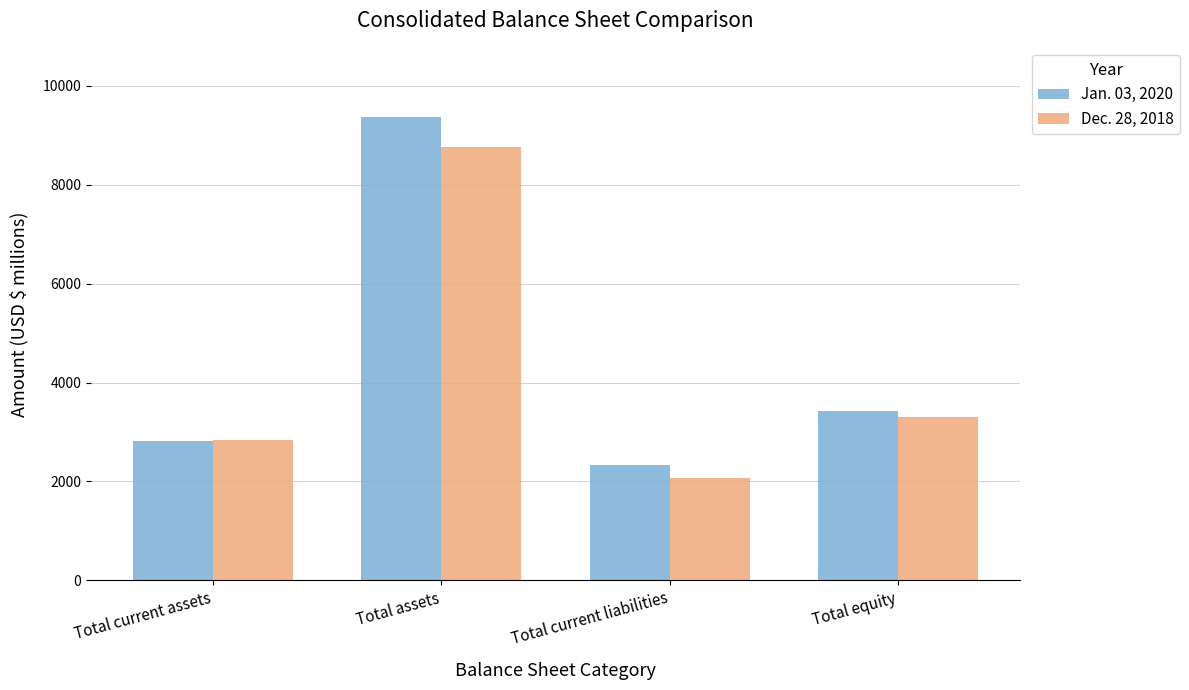

Reading left to right, transcribe all the data shown in this chart.

Jan. 03, 2020: Total current assets=2812	Total assets=9367	Total current liabilities=2333	Total equity=3417
Dec. 28, 2018: Total current assets=2839	Total assets=8770	Total current liabilities=2059	Total equity=3311